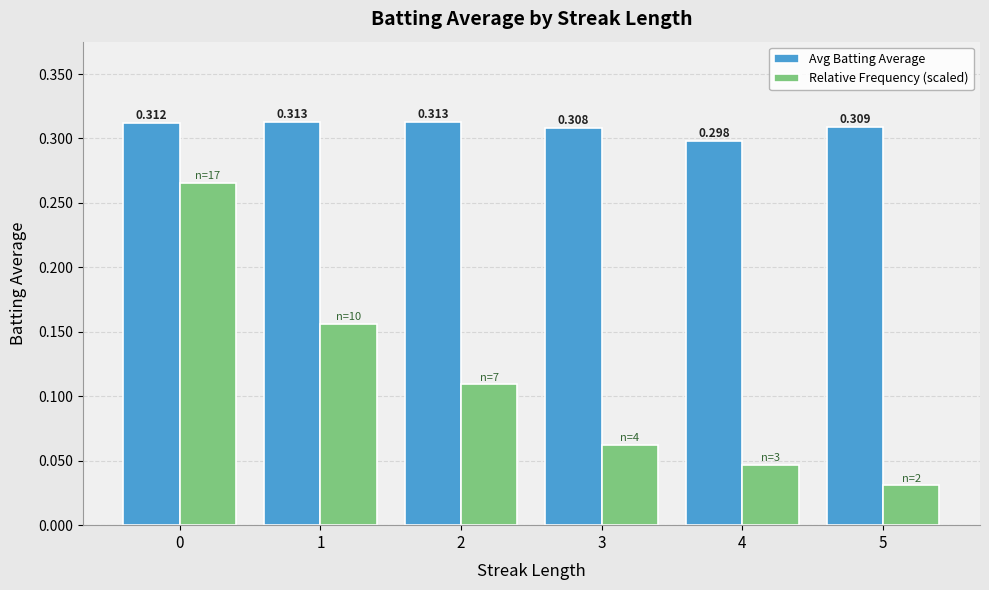

Rank the series by their maximum value, from lowest to highest.

Relative Frequency (scaled), Avg Batting Average